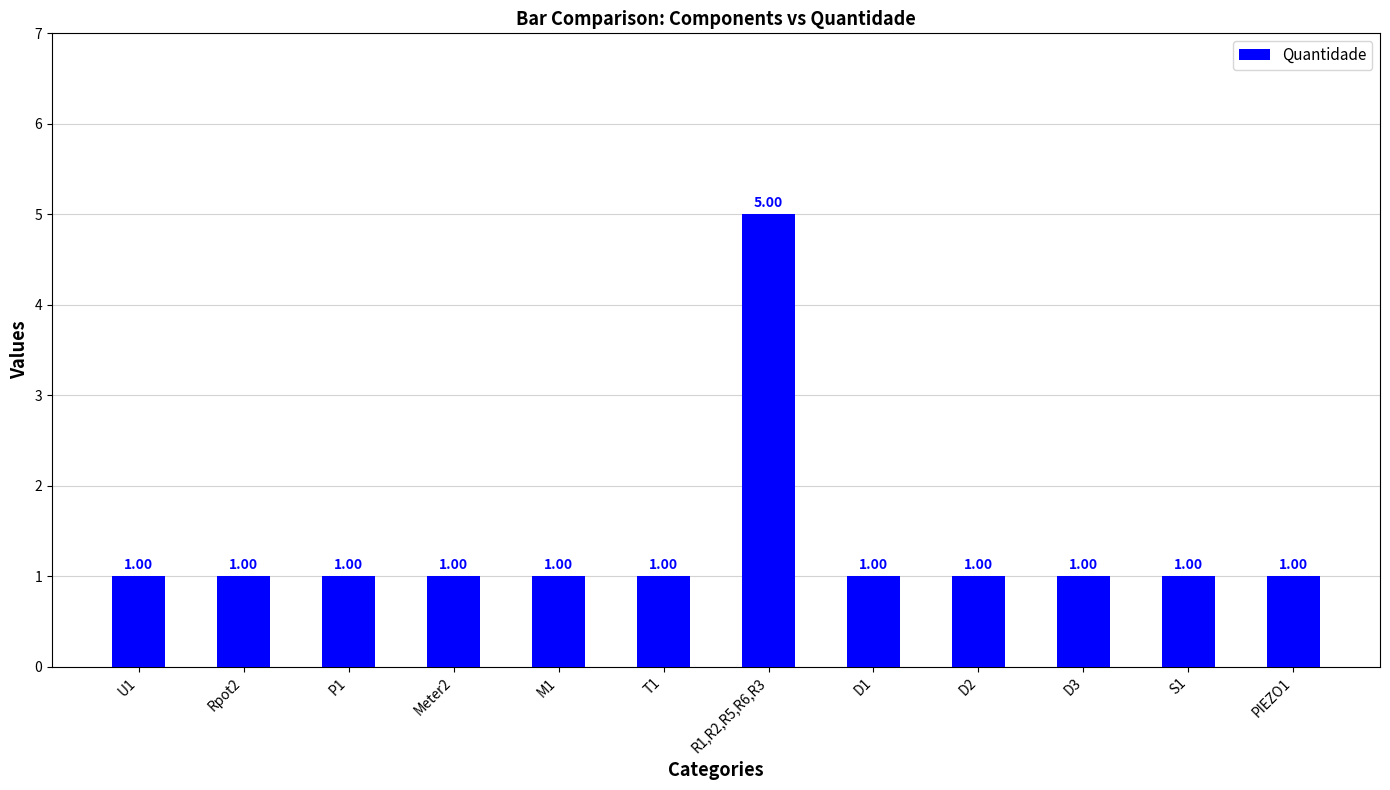

How many series are shown in this chart?

1